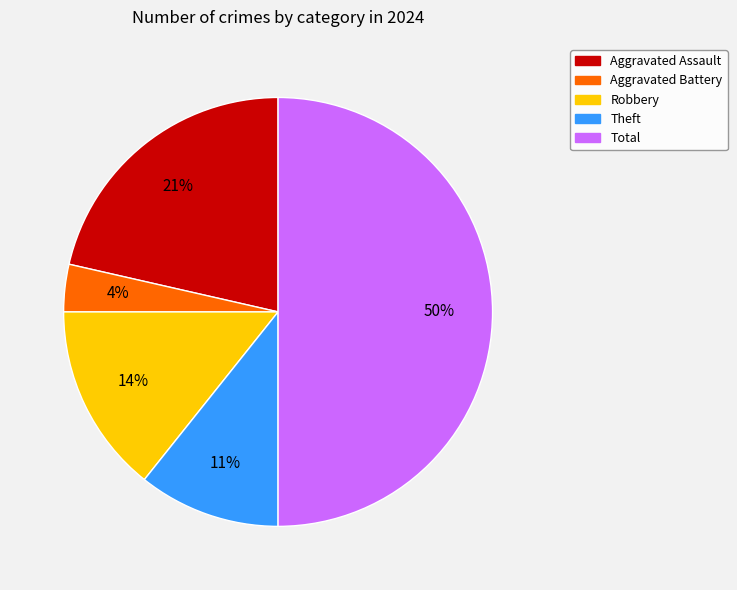

To the nearest percent, what percentage of the pie is Aggravated Battery?

4%